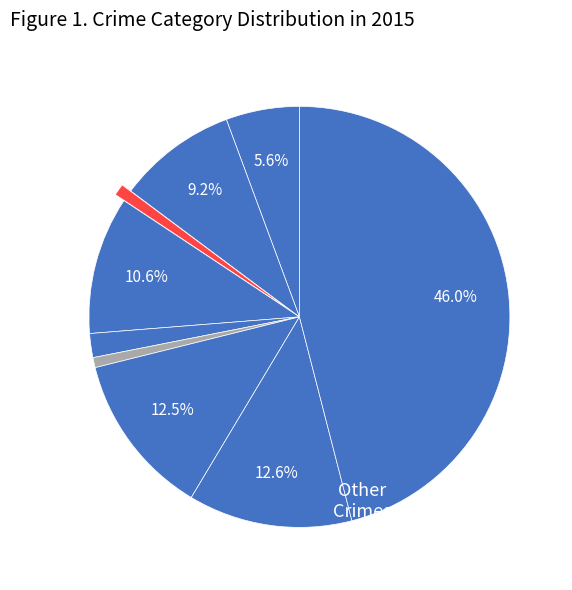

What is the smallest slice in the pie chart?

Homicide